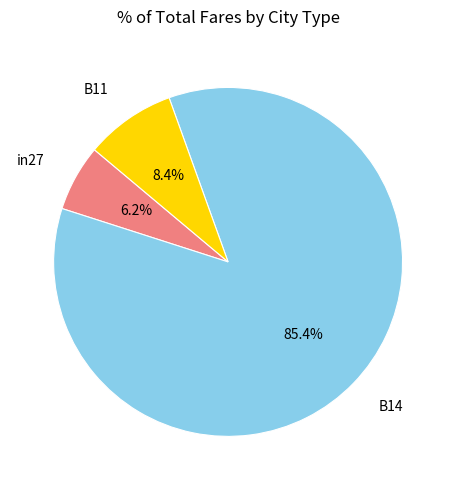

Do B14 and B11 together represent more than half of the pie?

Yes